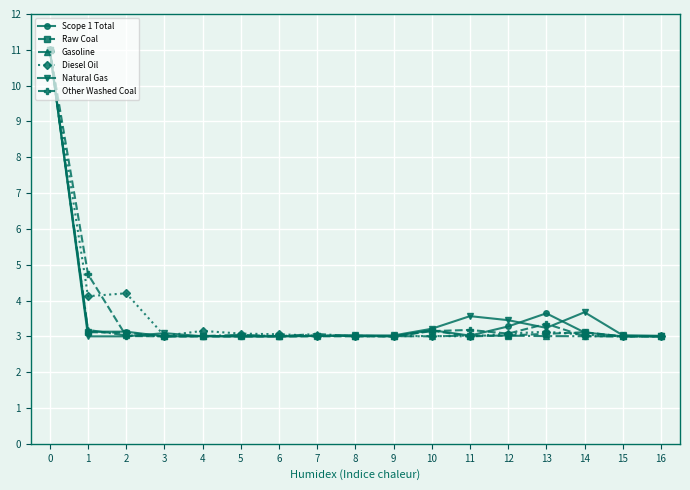

What is the difference between the Raw Coal values at 11 and 2?

0.1